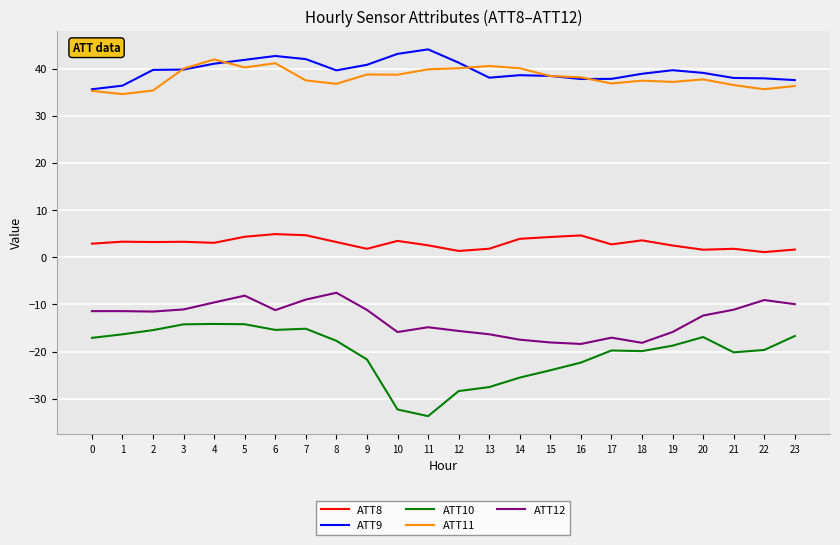

Is the value of ATT11 at 18 greater than the value of ATT8 at 23?

Yes